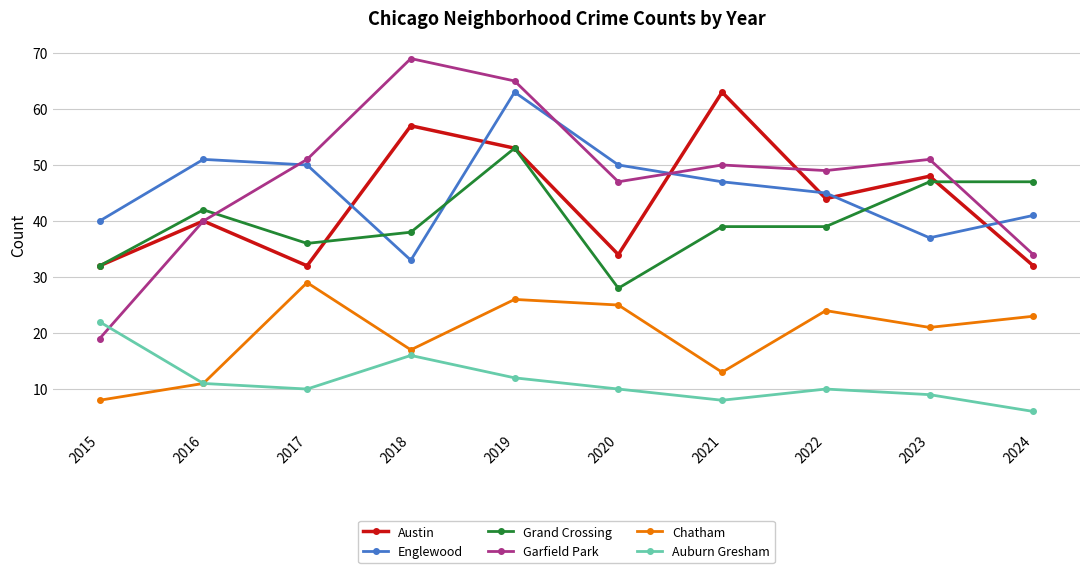

True or false: Auburn Gresham has a value of 12 at 2019.

True